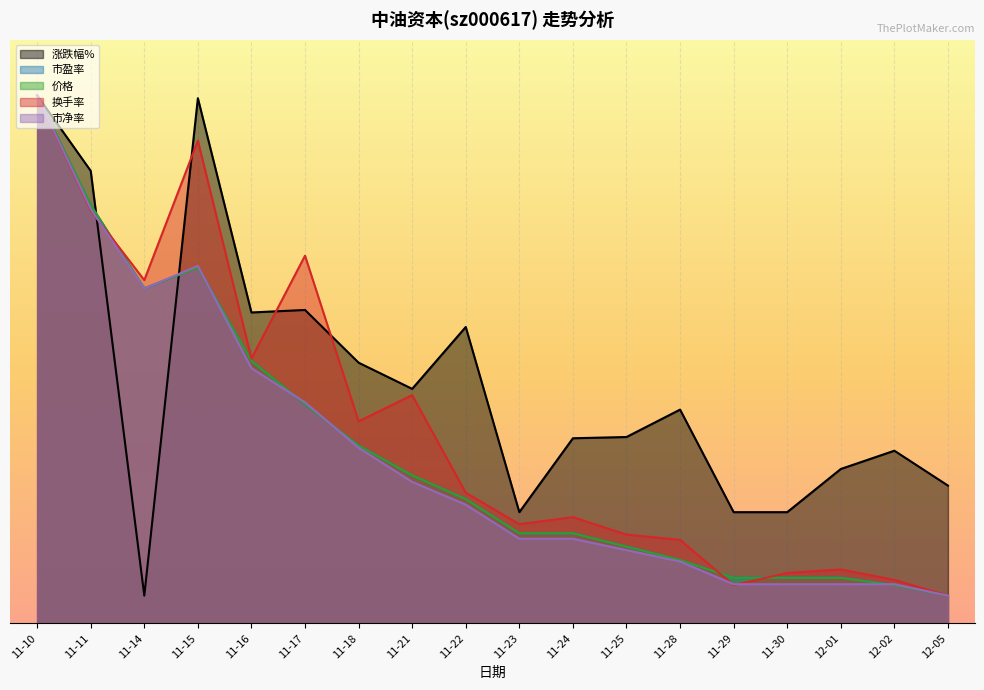

Where does the 价格 series first go above 4?

11-10